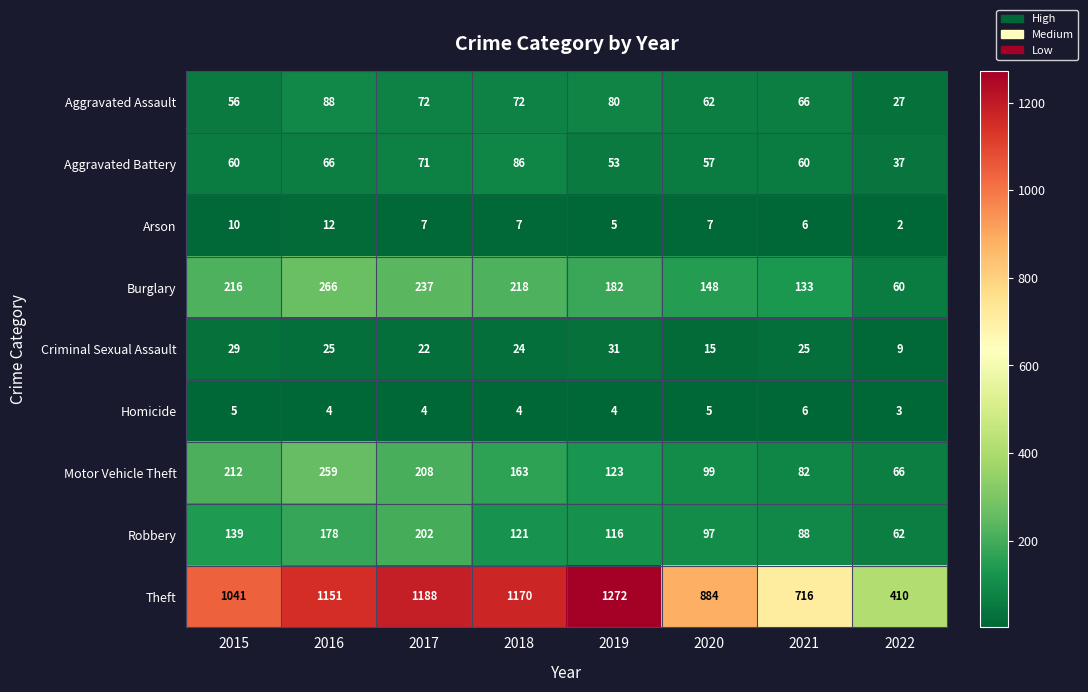

Rank the series at 2019 from lowest to highest value.

Homicide, Arson, Criminal Sexual Assault, Aggravated Battery, Aggravated Assault, Robbery, Motor Vehicle Theft, Burglary, Theft